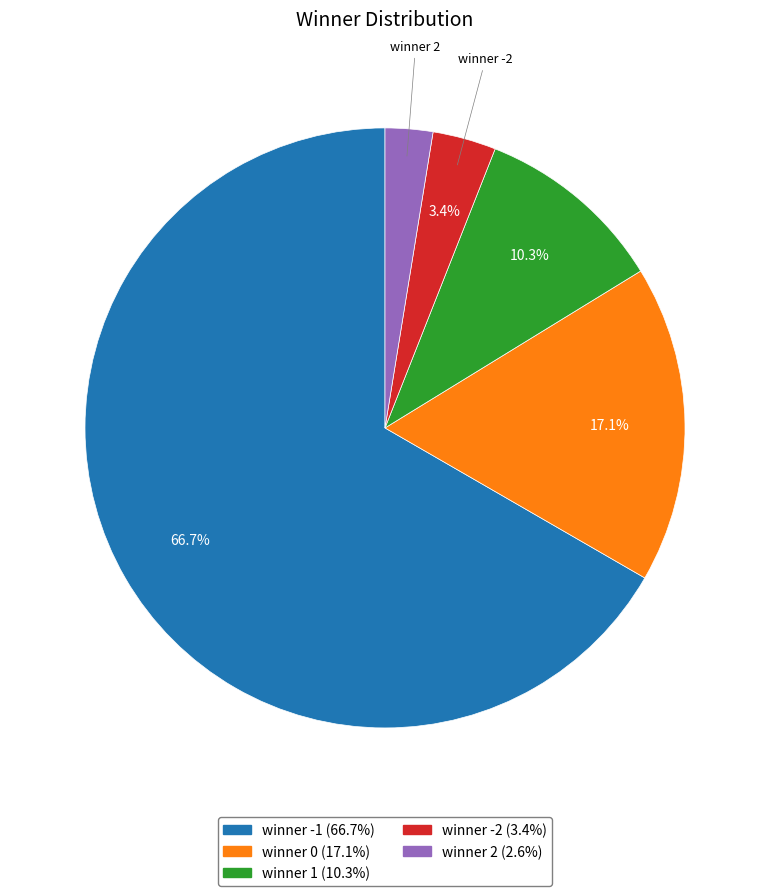

Which has a higher value, winner 0 or winner -1?

winner -1